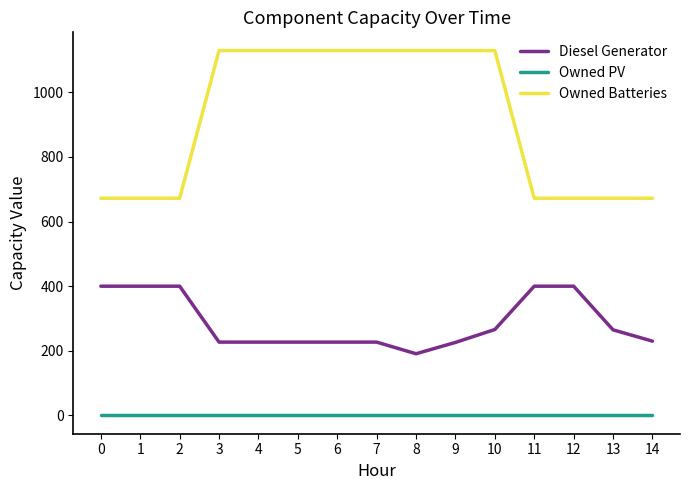

True or false: Diesel Generator and Owned Batteries intersect in this chart.

False